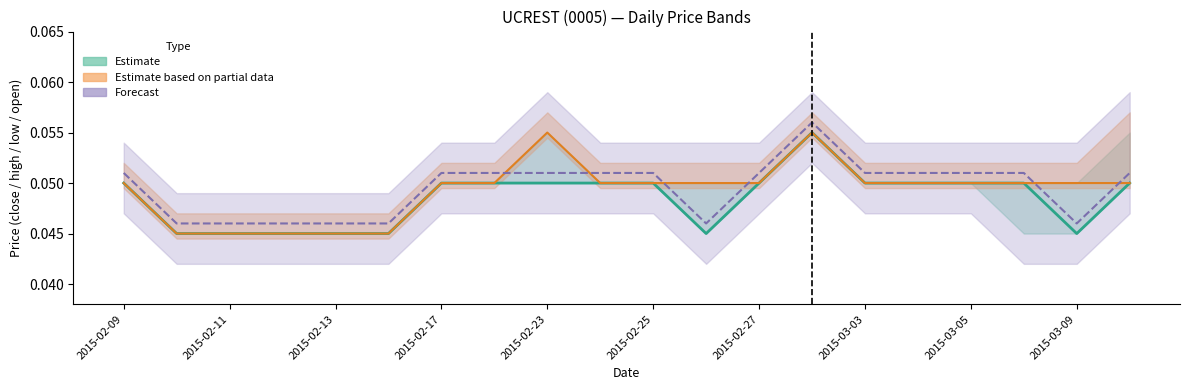

True or false: open and close intersect in this chart.

False